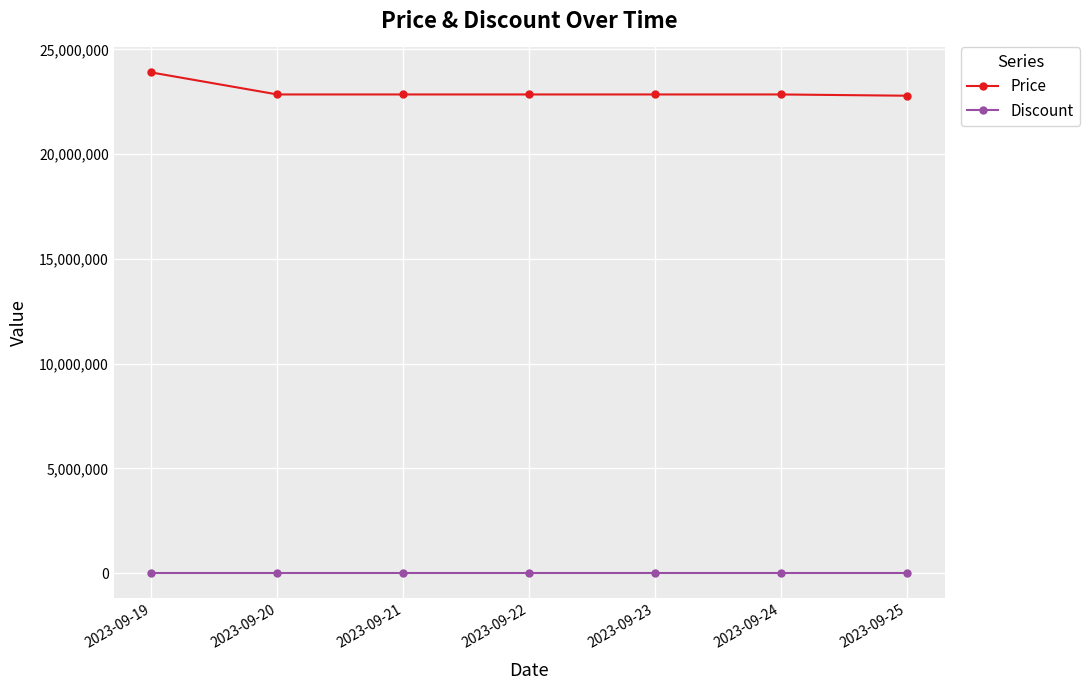

What is the maximum value shown in the chart?

23899000